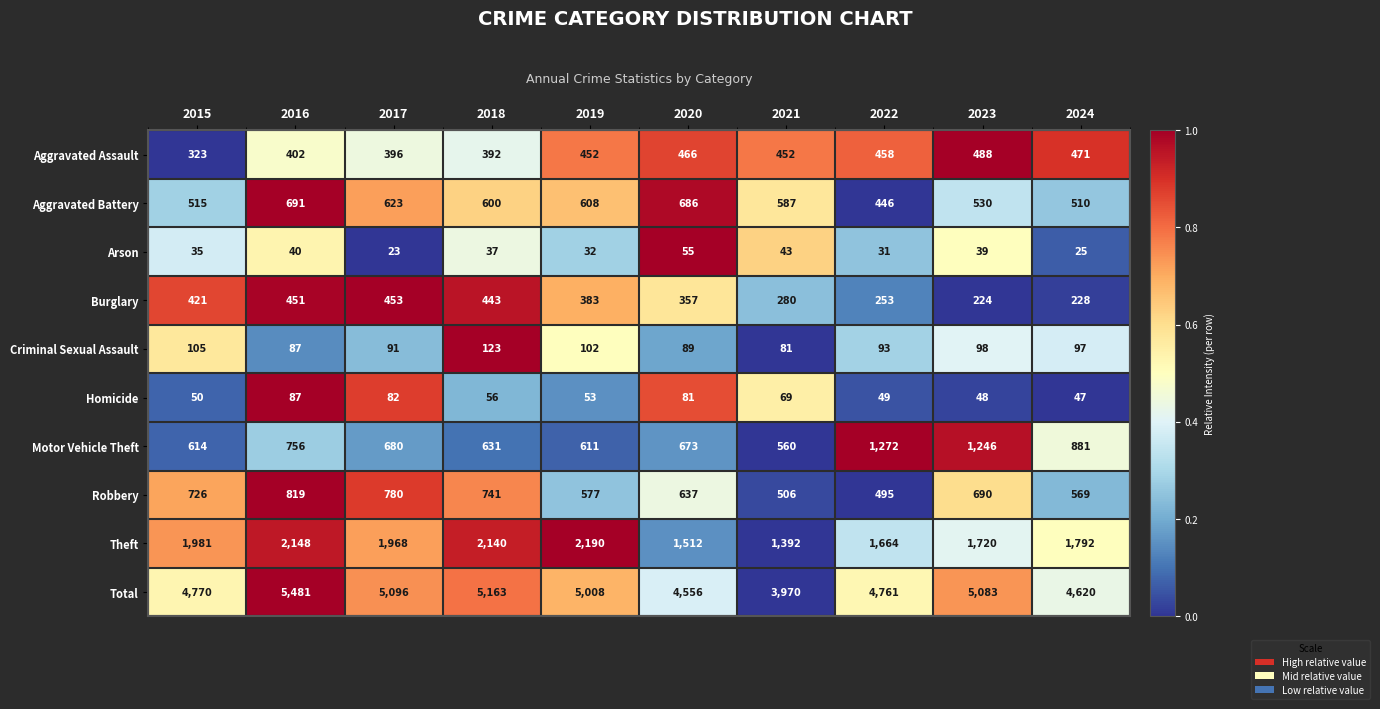

The value of Aggravated Assault at 2023 is 488. True or false?

True